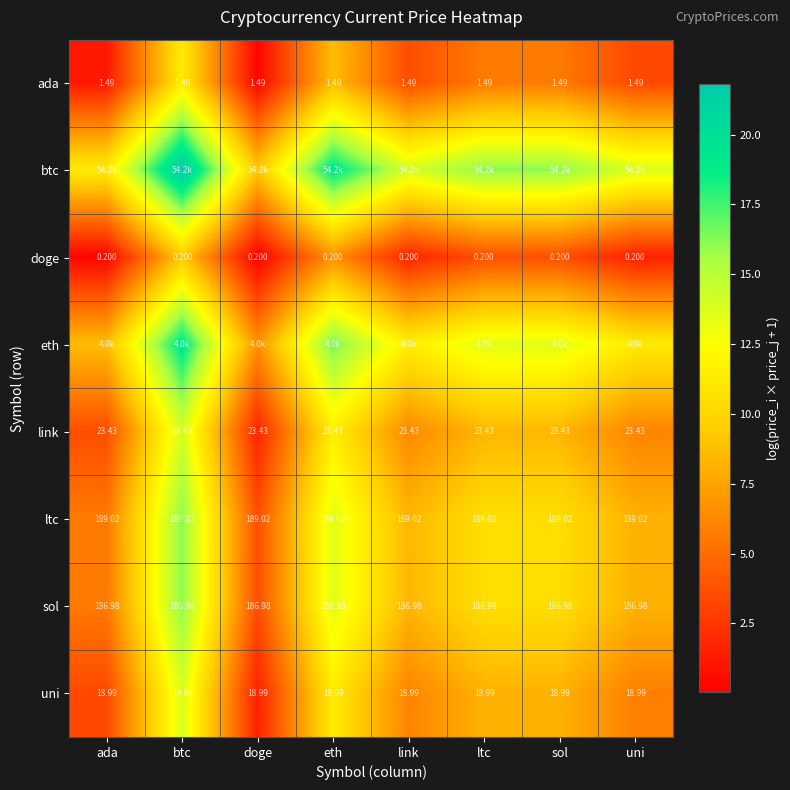

Which series has the largest total across all categories?

btc